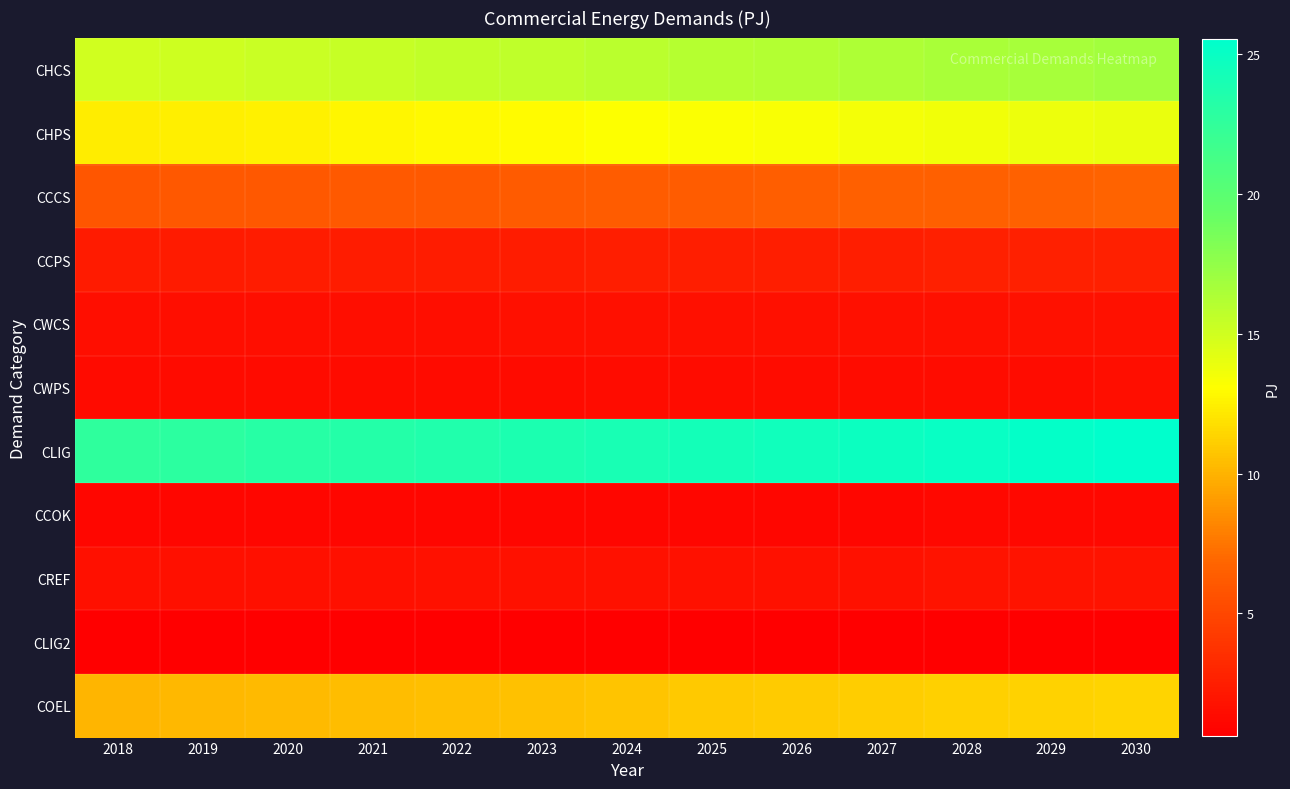

Reading left to right, transcribe all the data shown in this chart.

CHCS: 2018=14.9	2019=15.1	2020=15.2	2021=15.4	2022=15.5	2023=15.7	2024=15.9	2025=16.0	2026=16.2	2027=16.3	2028=16.5	2029=16.7	2030=16.8
CHPS: 2018=12.3	2019=12.5	2020=12.6	2021=12.7	2022=12.8	2023=13.0	2024=13.1	2025=13.2	2026=13.4	2027=13.5	2028=13.6	2029=13.8	2030=13.9
CCCS: 2018=5.9	2019=6.0	2020=6.0	2021=6.1	2022=6.2	2023=6.2	2024=6.3	2025=6.4	2026=6.4	2027=6.5	2028=6.5	2029=6.6	2030=6.7
CCPS: 2018=2.3	2019=2.4	2020=2.4	2021=2.4	2022=2.4	2023=2.5	2024=2.5	2025=2.5	2026=2.5	2027=2.6	2028=2.6	2029=2.6	2030=2.6
CWCS: 2018=1.5	2019=1.5	2020=1.6	2021=1.6	2022=1.6	2023=1.6	2024=1.6	2025=1.6	2026=1.7	2027=1.7	2028=1.7	2029=1.7	2030=1.7
CWPS: 2018=1.3	2019=1.3	2020=1.4	2021=1.4	2022=1.4	2023=1.4	2024=1.4	2025=1.4	2026=1.4	2027=1.5	2028=1.5	2029=1.5	2030=1.5
CLIG: 2018=22.7	2019=22.9	2020=23.1	2021=23.3	2022=23.6	2023=23.8	2024=24.1	2025=24.3	2026=24.5	2027=24.8	2028=25.0	2029=25.3	2030=25.5
CCOK: 2018=1.0	2019=1.0	2020=1.0	2021=1.0	2022=1.1	2023=1.1	2024=1.1	2025=1.1	2026=1.1	2027=1.1	2028=1.1	2029=1.1	2030=1.1
CREF: 2018=1.6	2019=1.6	2020=1.7	2021=1.7	2022=1.7	2023=1.7	2024=1.7	2025=1.8	2026=1.8	2027=1.8	2028=1.8	2029=1.8	2030=1.8
CLIG2: 2018=0.6	2019=0.6	2020=0.6	2021=0.6	2022=0.6	2023=0.7	2024=0.7	2025=0.7	2026=0.7	2027=0.7	2028=0.7	2029=0.7	2030=0.7
COEL: 2018=10.1	2019=10.2	2020=10.3	2021=10.4	2022=10.5	2023=10.6	2024=10.7	2025=10.8	2026=11.0	2027=11.1	2028=11.2	2029=11.3	2030=11.4